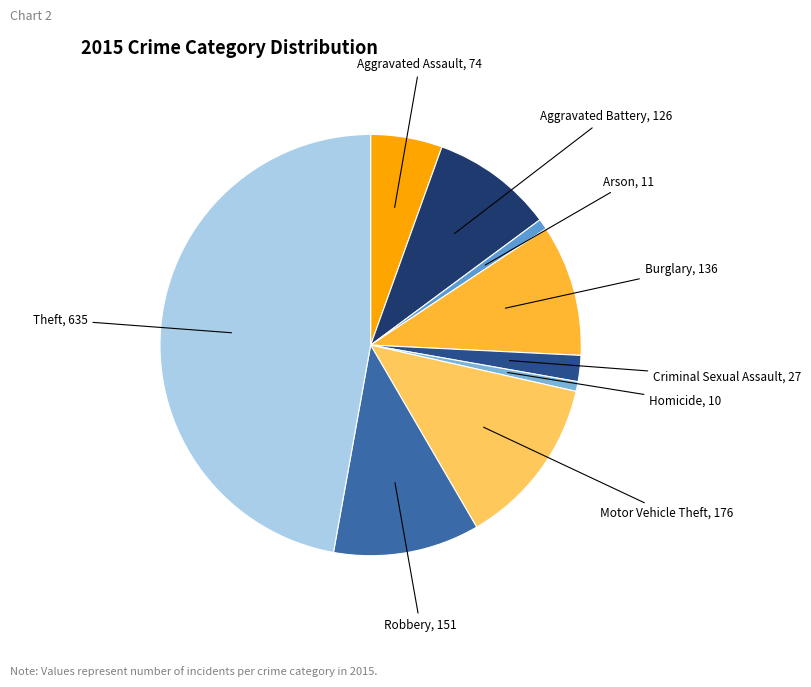

What is the smallest slice in the pie chart?

Homicide